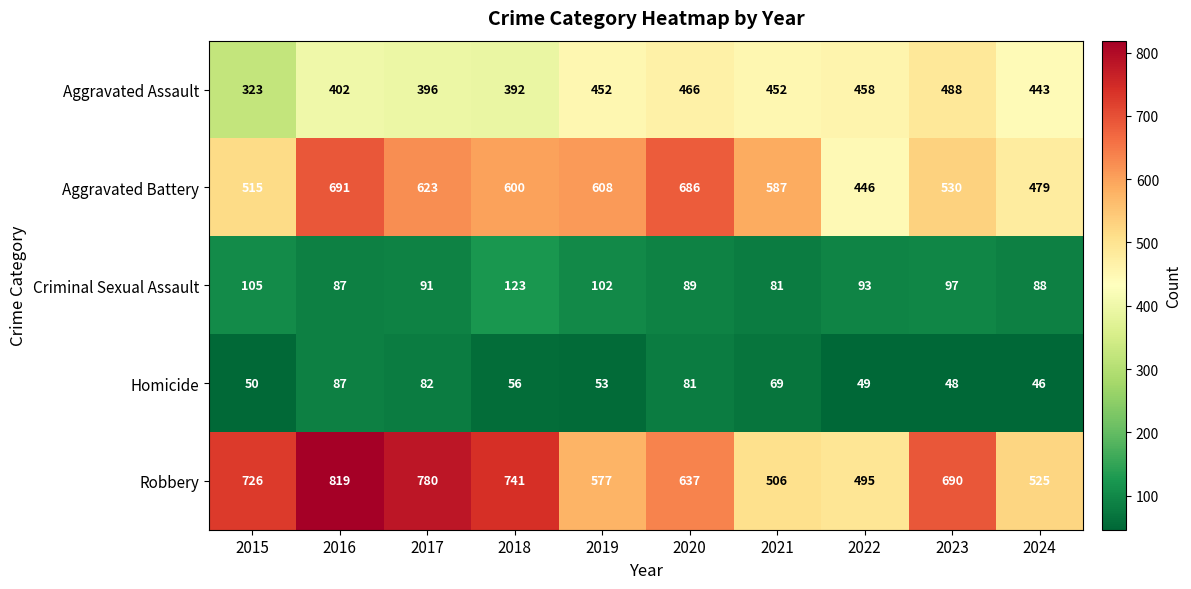

Is it true that Aggravated Assault equals 392 at 2018?

True